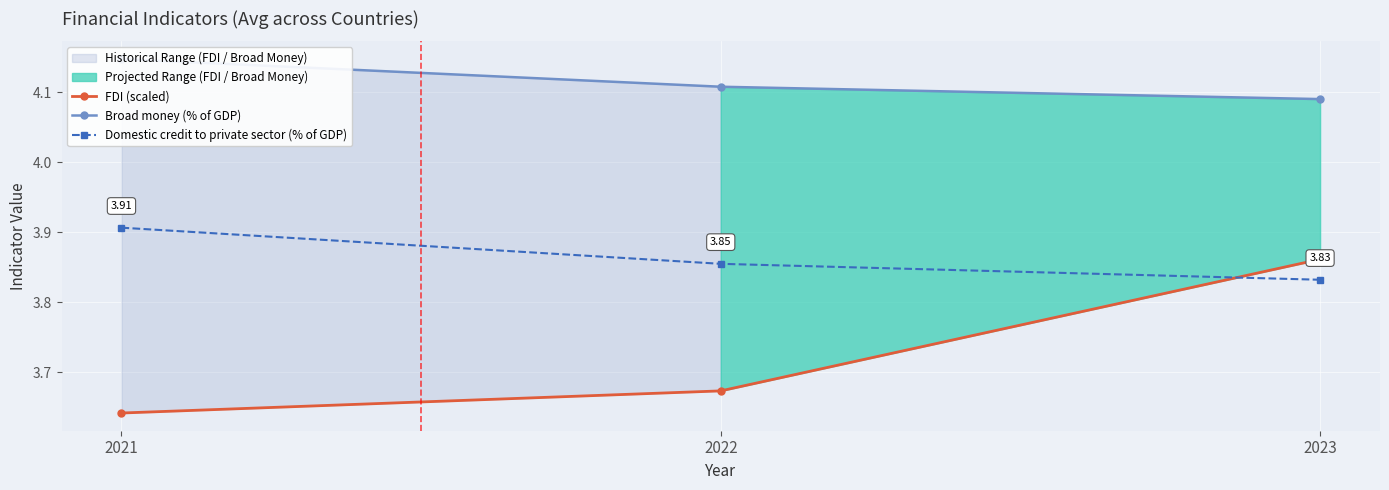

What is the maximum value for FDI (scaled)?

3.9